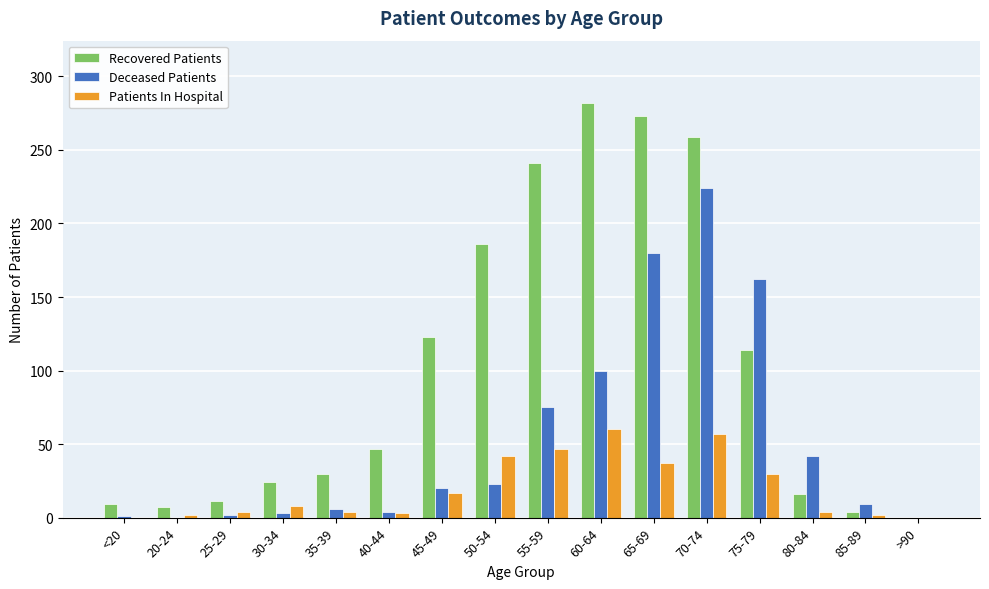

Between <20 and 60-64, which series saw the biggest shift?

Recovered Patients